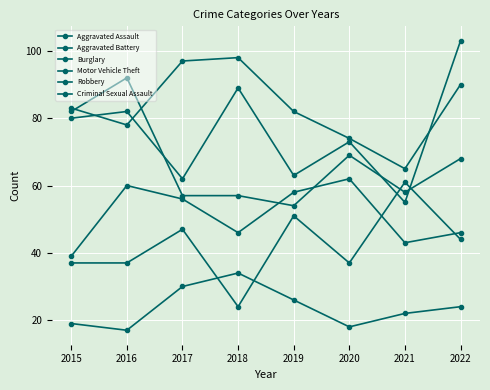

How many data points in Motor Vehicle Theft are less than 80?

4